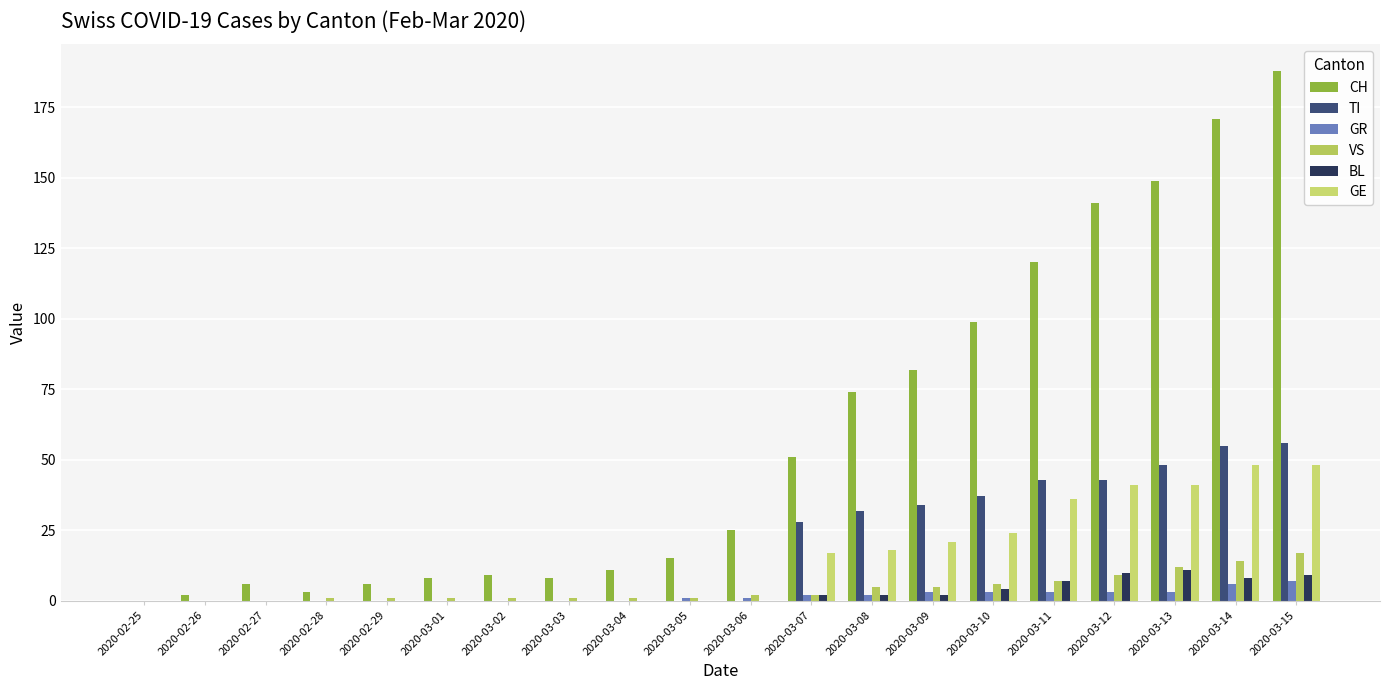

List the series in order of their peak value, lowest first.

GR, BL, VS, GE, TI, CH